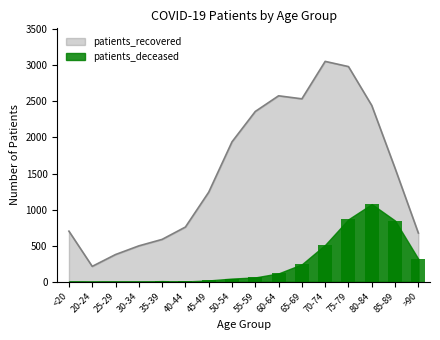

Where is patients_deceased nearest to the value 538?

70-74